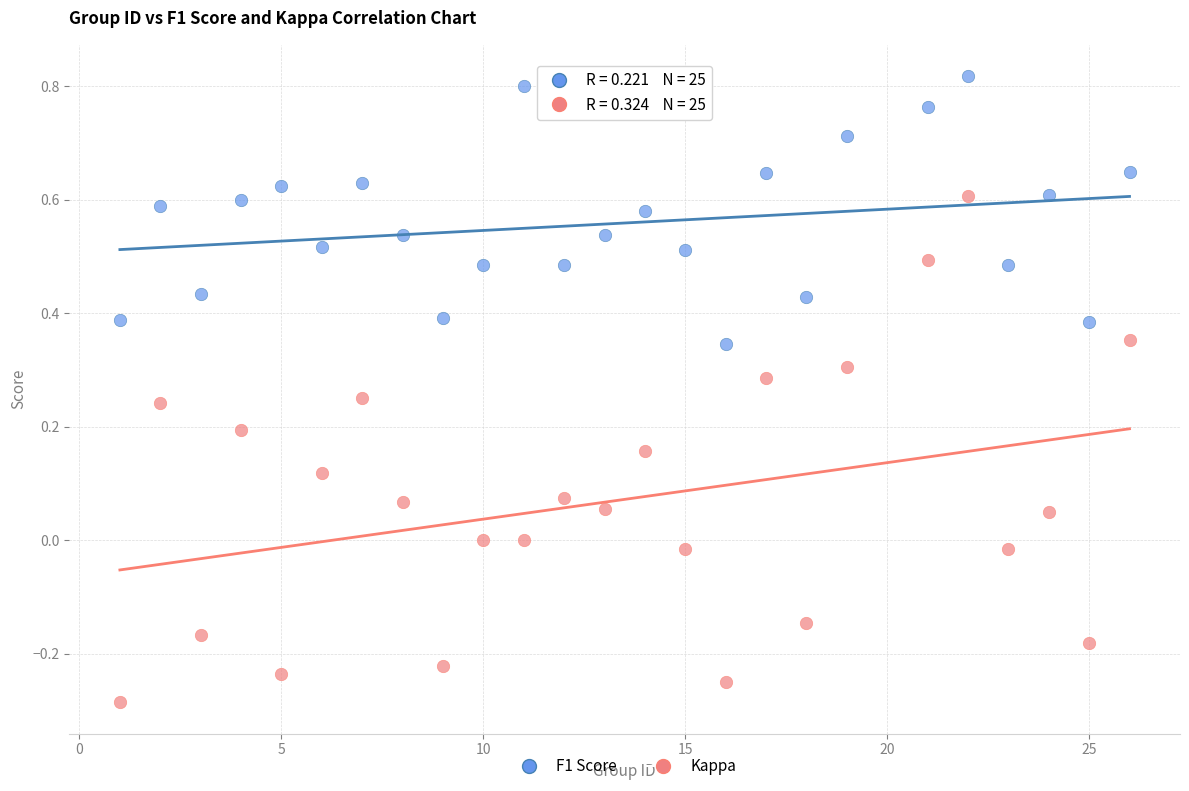

Which series contains the lowest Y value?

Kappa